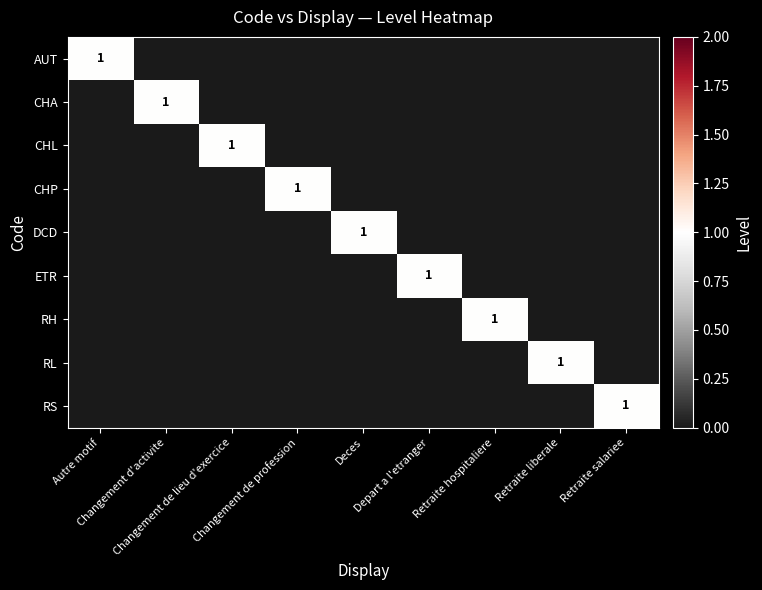

Which series has the largest total across all categories?

AUT